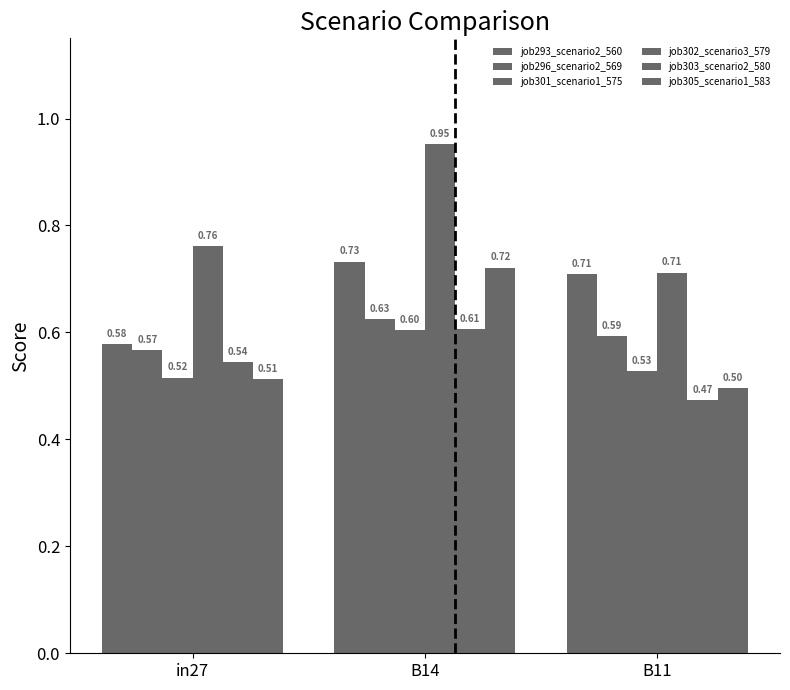

How many series are shown in this chart?

6